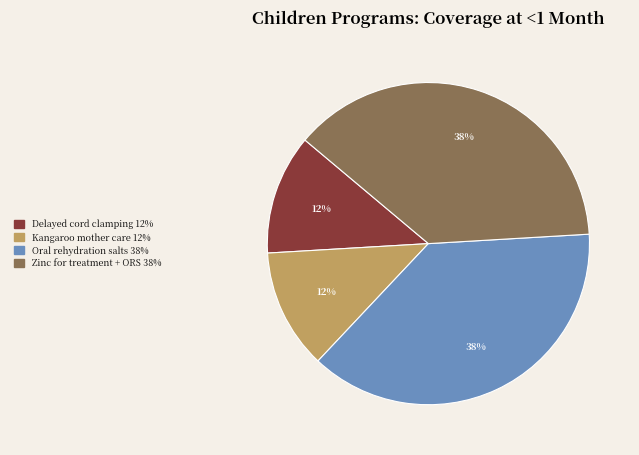

To the nearest percent, what is the difference between the largest and smallest slice percentages?

26%